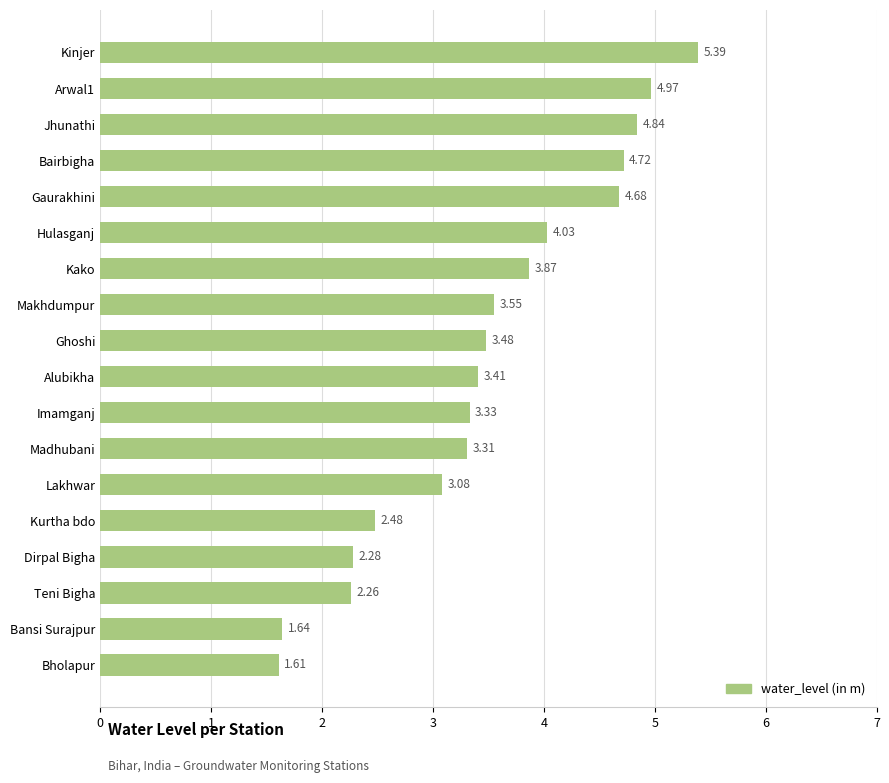

Rank the categories by value from lowest to highest.

Bholapur, Bansi Surajpur, Teni Bigha, Dirpal Bigha, Kurtha bdo, Lakhwar, Madhubani, Imamganj, Alubikha, Ghoshi, Makhdumpur, Kako, Hulasganj, Gaurakhini, Bairbigha, Jhunathi, Arwal1, Kinjer